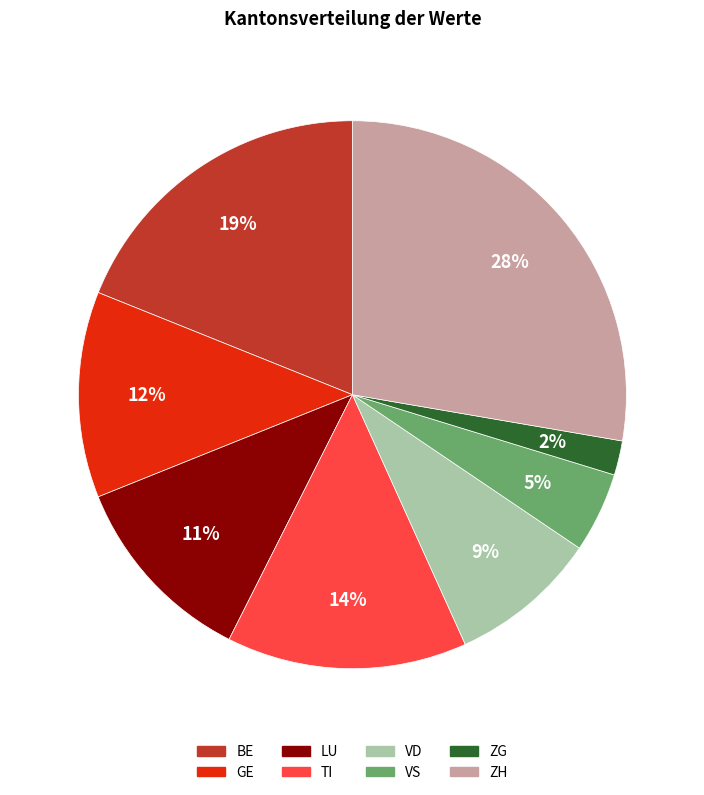

What percentage is the VD slice, to the nearest percent?

9%